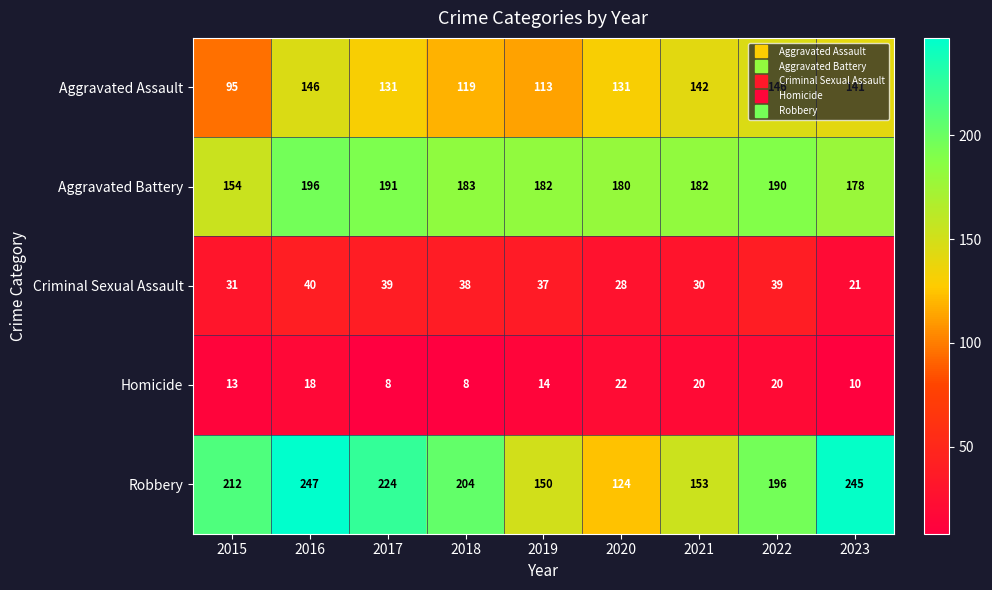

What is the total value across all series at 2016?

647